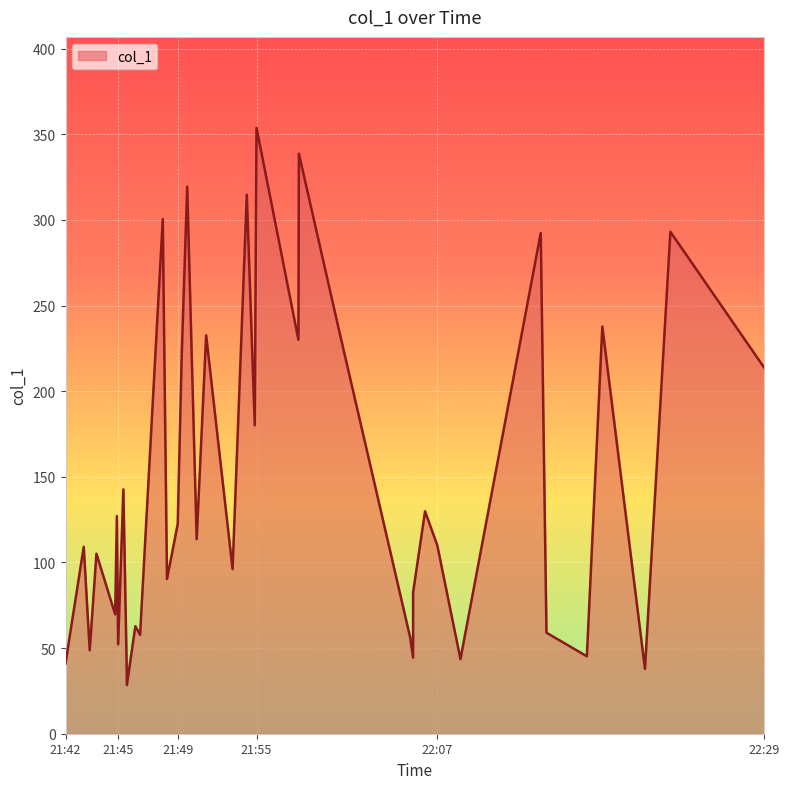

What is the difference between the maximum and minimum values?

325.4